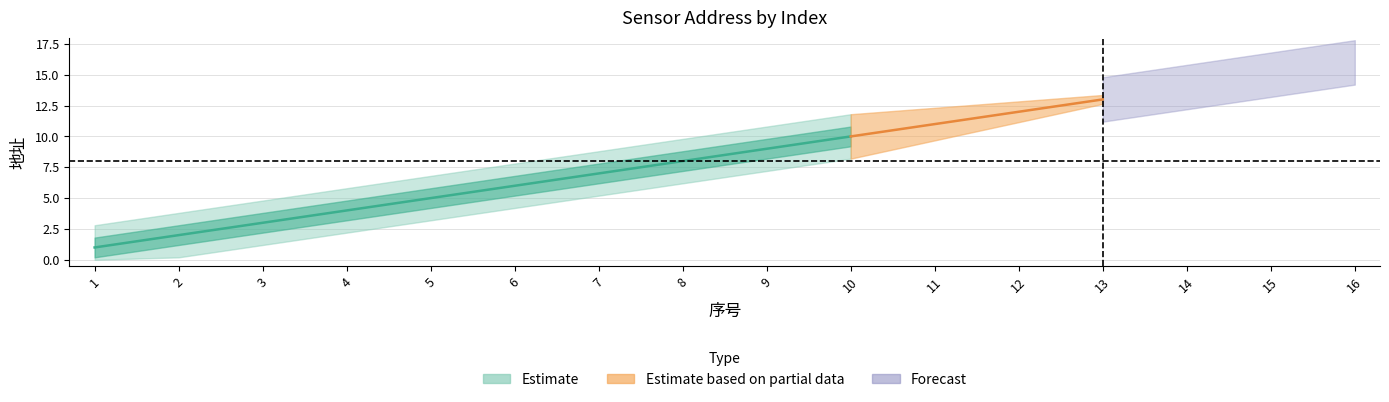

What is the difference between the maximum and minimum values?

15